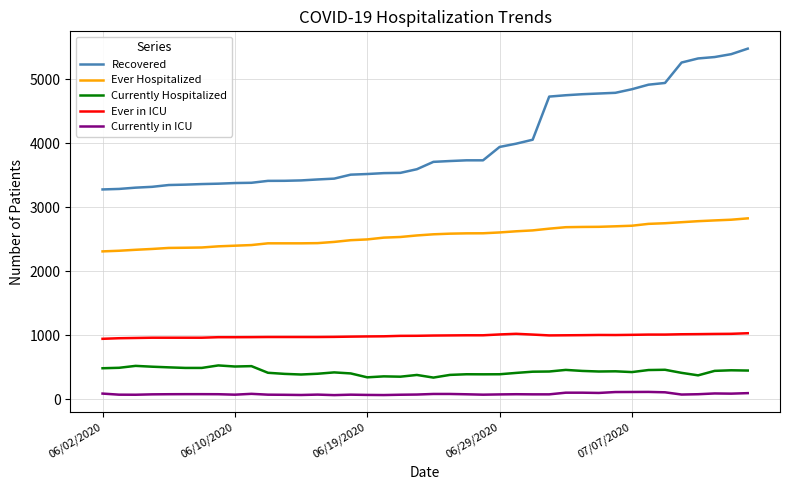

What is the sum of all Ever in ICU values?

39440